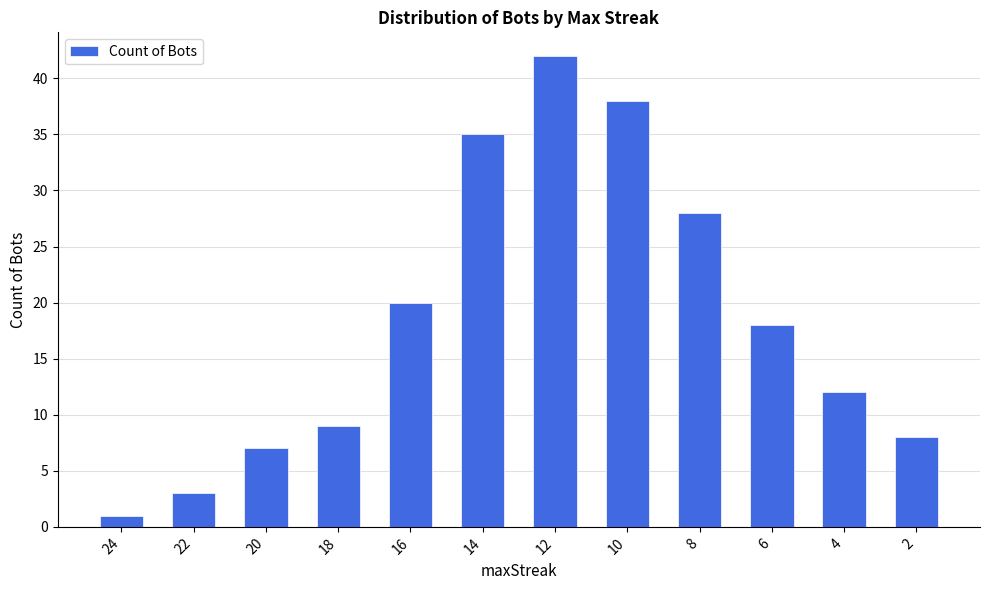

Approximately how many times larger is the value at 12 compared to 10?

1.1